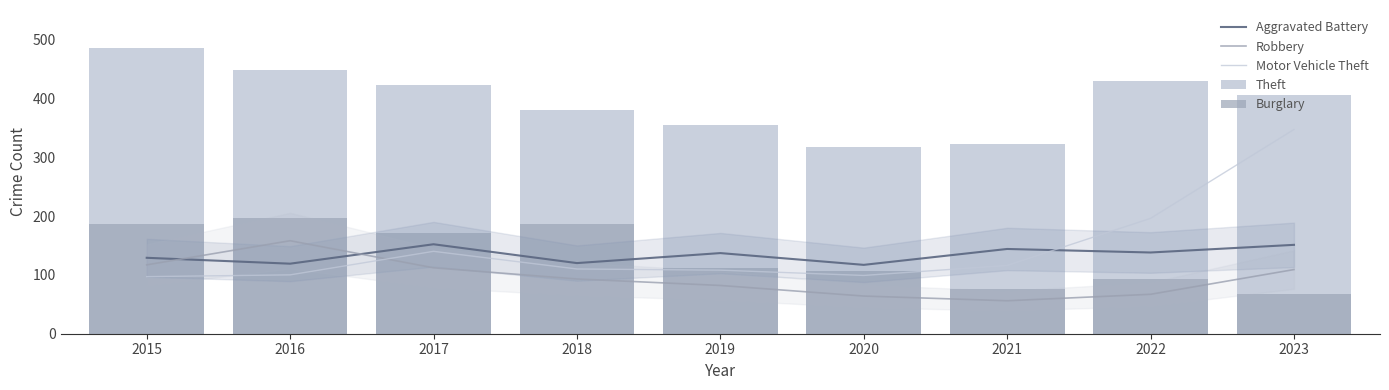

Rank the categories by Motor Vehicle Theft value from lowest to highest.

2015, 2020, 2016, 2019, 2018, 2021, 2017, 2022, 2023